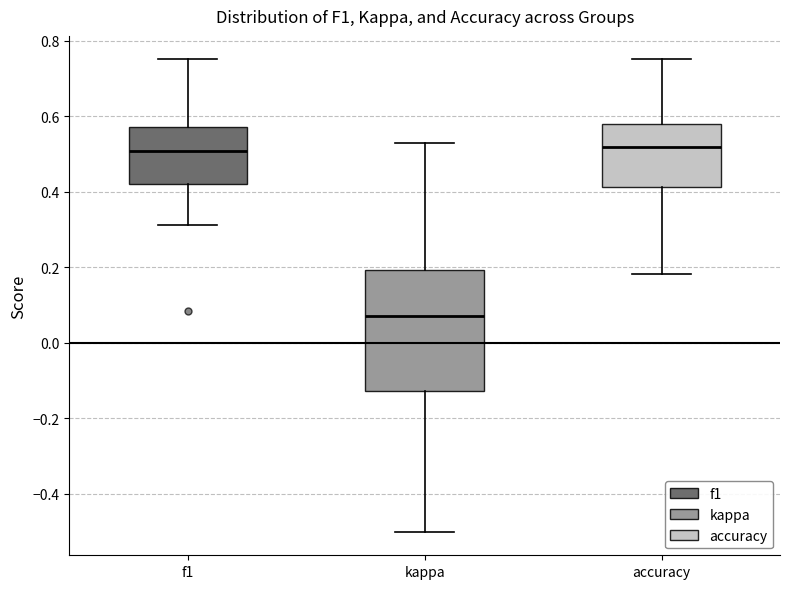

Reading left to right, transcribe this box plot: for each box, give where its median line is, the range the box spans, and where its two whiskers end, as read against the y-axis. The values are not printed on the chart, so give them approximately, as read against the axis.

f1: median 0.50, box 0.42 to 0.58, whiskers 0.32 to 0.76
kappa: median 0.08, box -0.12 to 0.20, whiskers -0.50 to 0.52
accuracy: median 0.52, box 0.42 to 0.58, whiskers 0.18 to 0.76